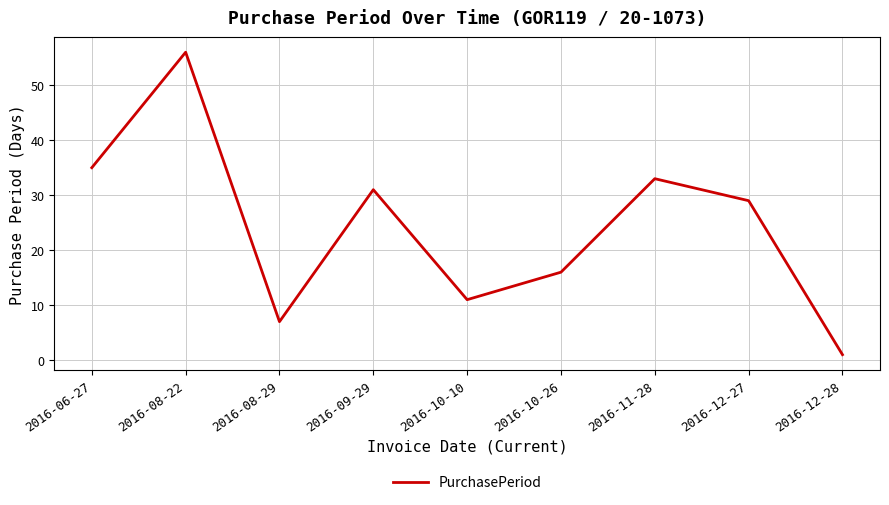

How many values are below 29?

4